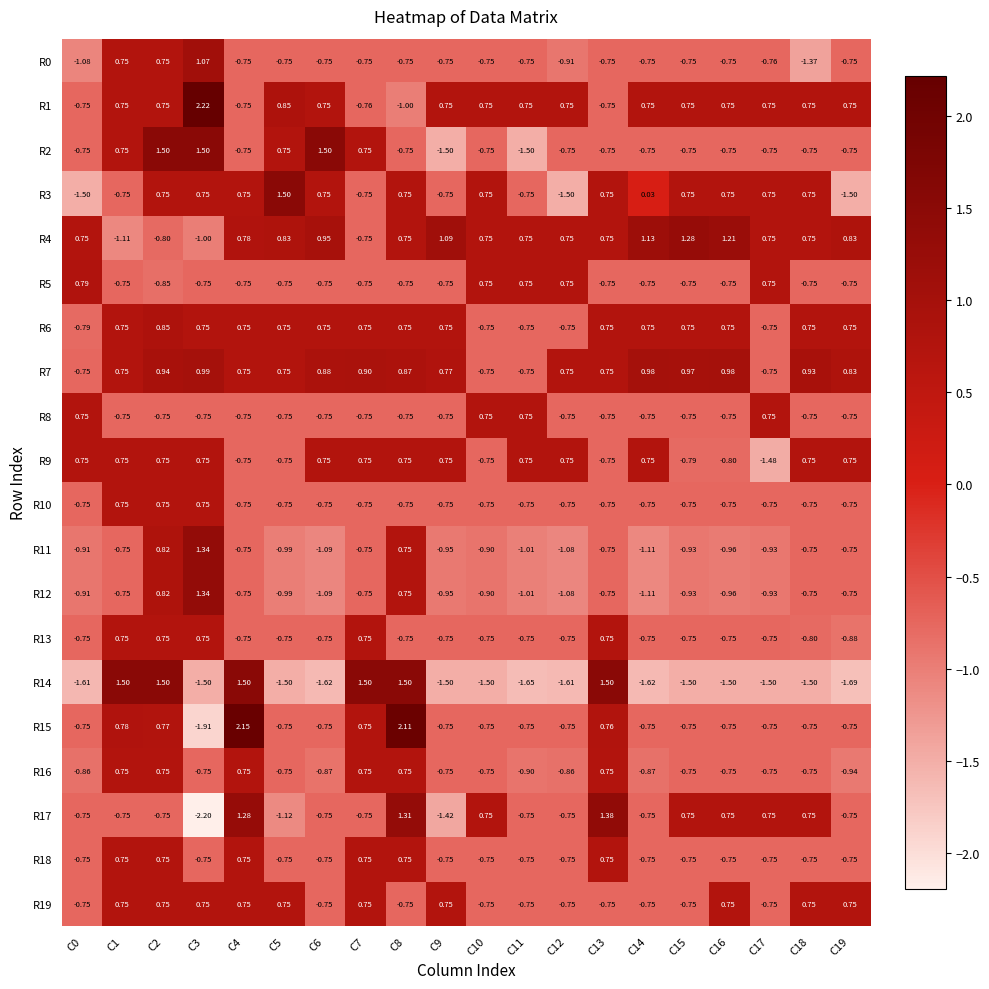

How many negative values does the R7 series have?

4